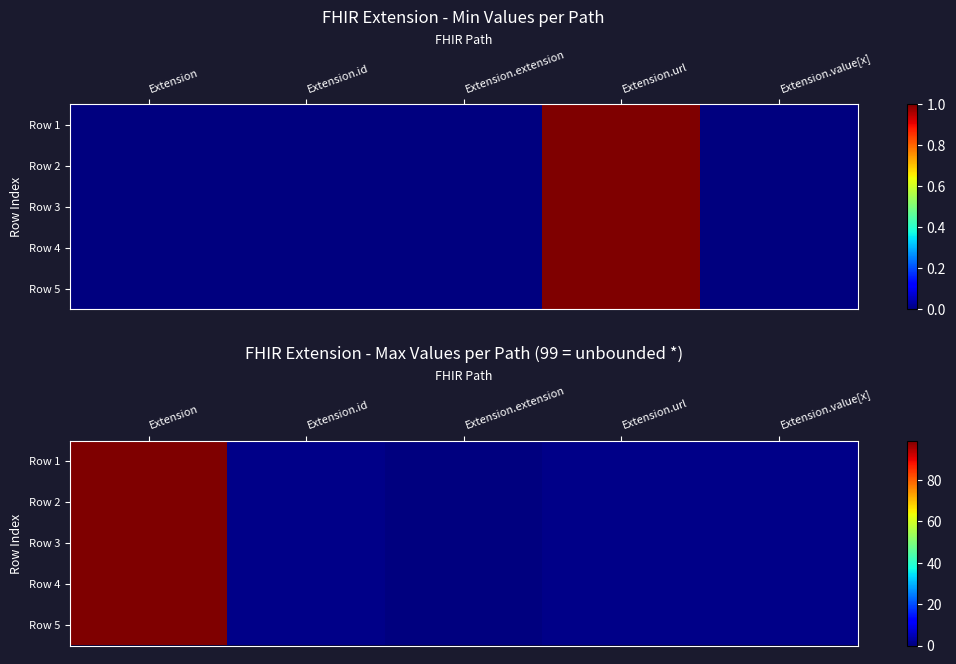

Where is Row 2 nearest to the value 49?

Extension.id